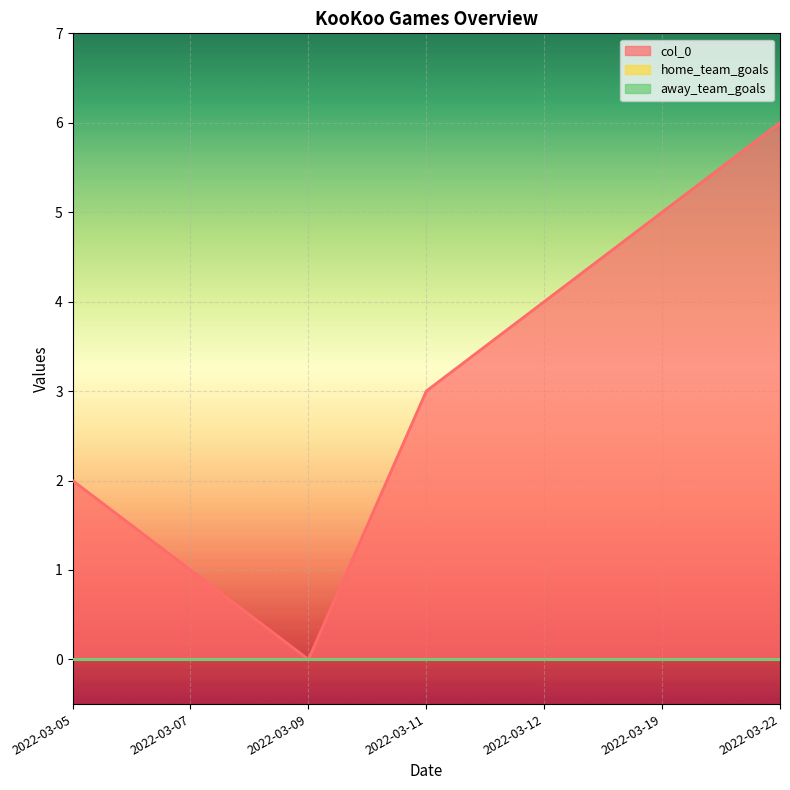

Which category has the highest value across all series?

2022-03-22